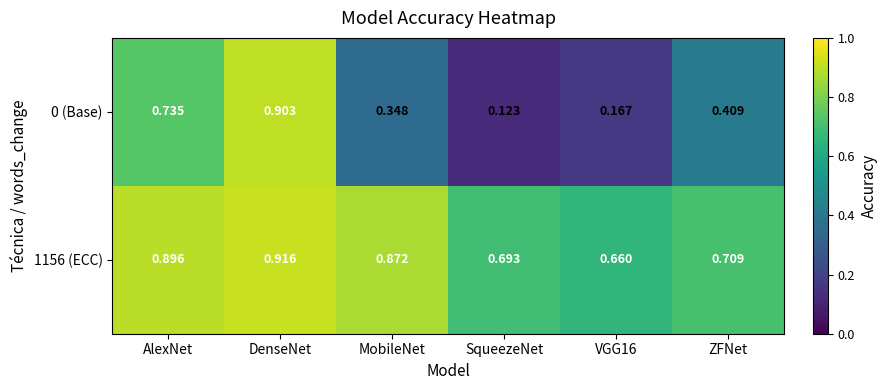

Which category has the lowest value in the 0 (Base) series?

SqueezeNet